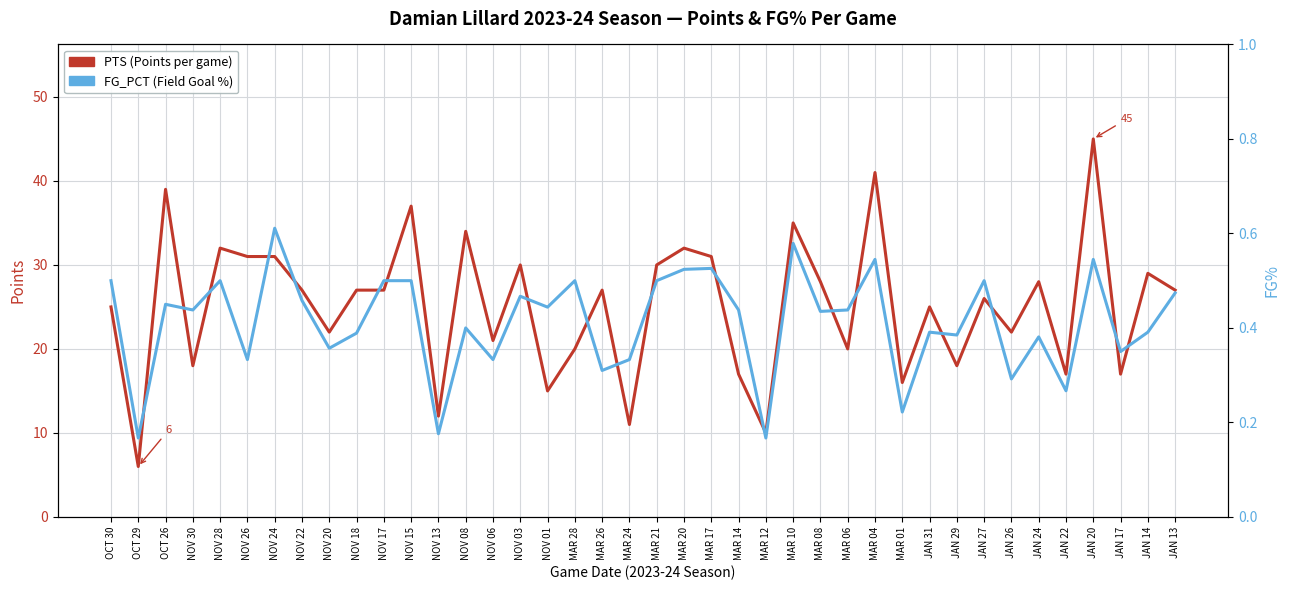

Rank the series by their maximum value, from lowest to highest.

FG_PCT (Field Goal %), PTS (Points per game)